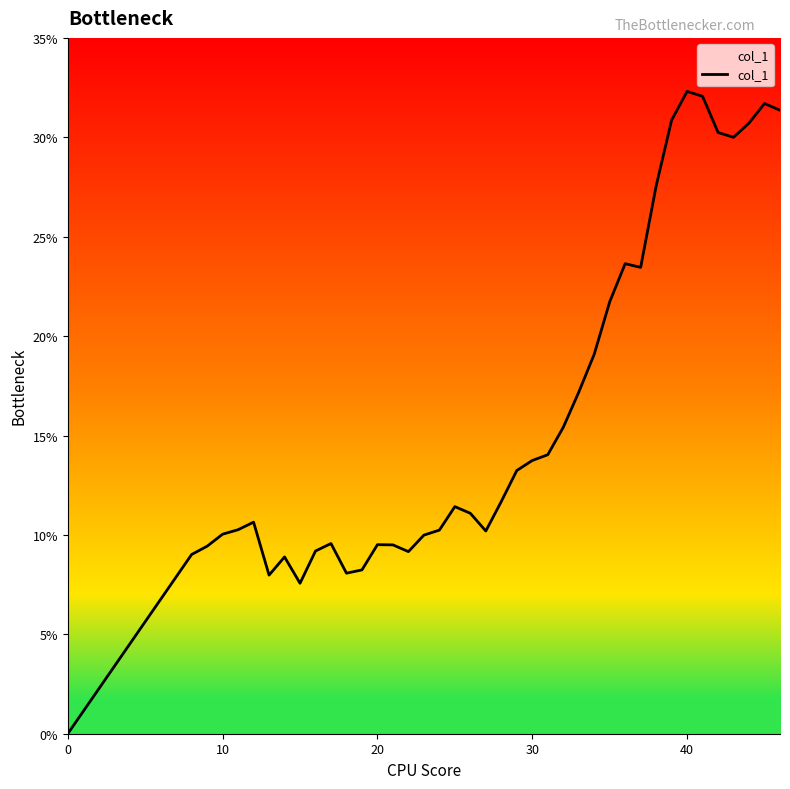

True or false: the data has more than 0 interior local peaks.

True